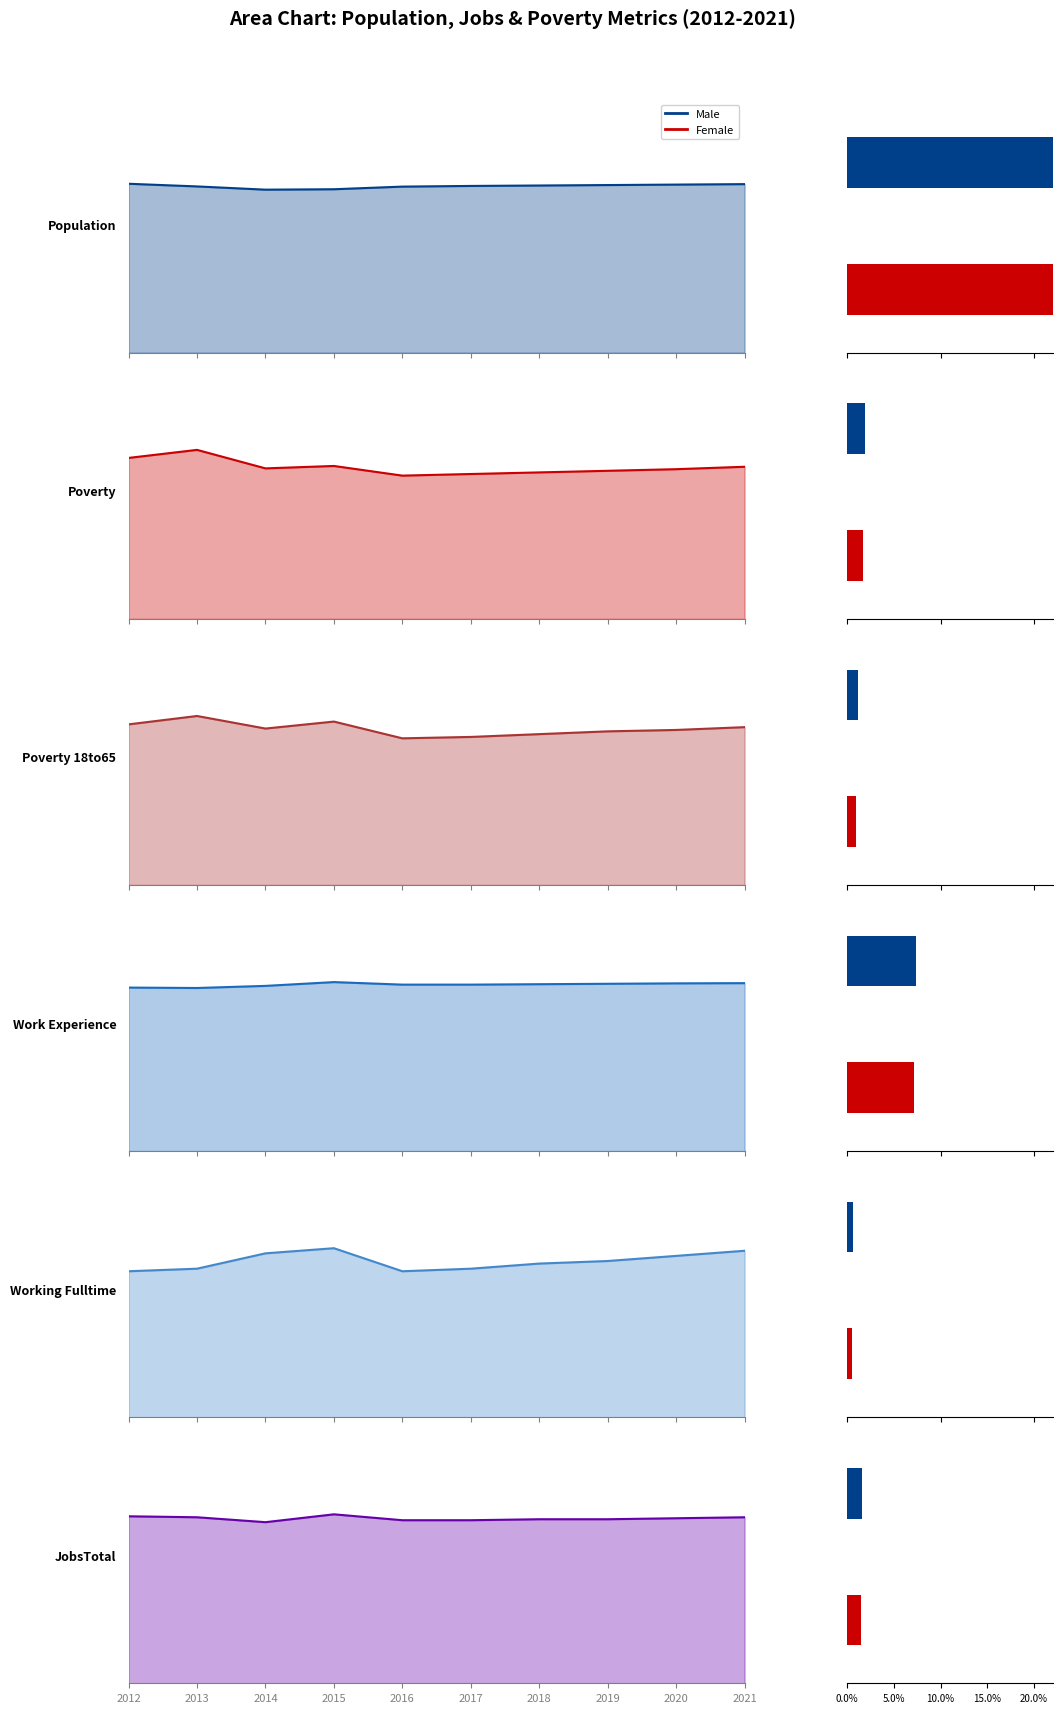

Rank the categories by Working_Fulltime (norm) value from highest to lowest.

2015, 2021, 2014, 2020, 2019, 2018, 2013, 2017, 2012, 2016